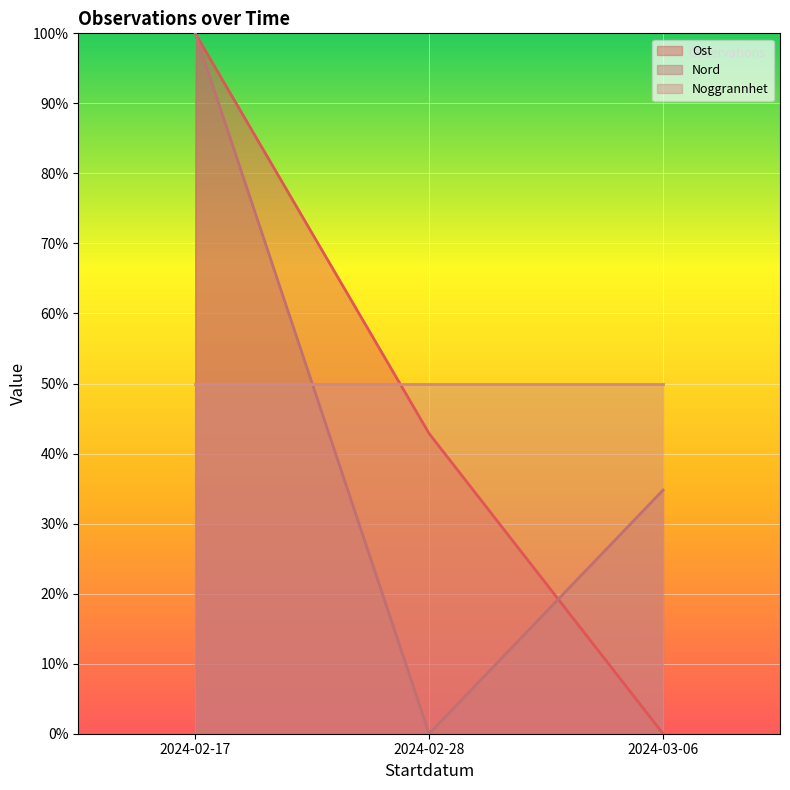

What is the difference between the maximum and second lowest values in the Nord series?

65.2